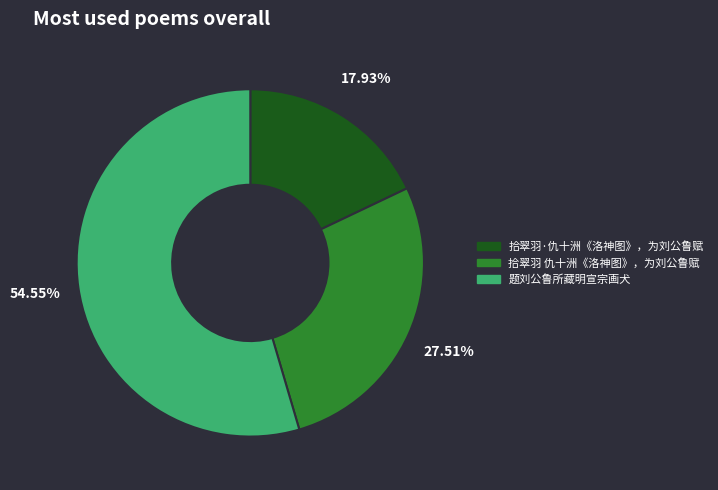

What is the ratio of the value at 拾翠羽 仇十洲《洛神图》，为刘公鲁赋 to the value at 拾翠羽·仇十洲《洛神图》，为刘公鲁赋?

1.5